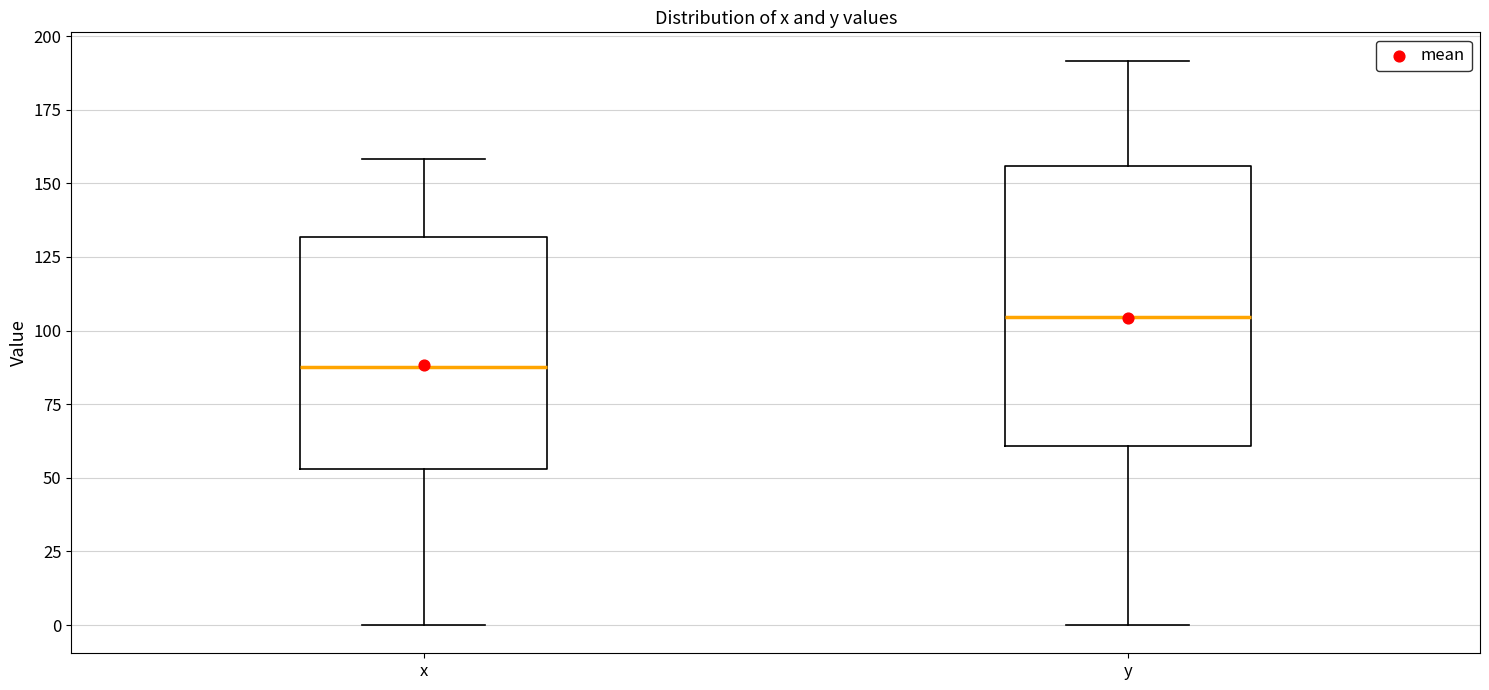

Which box has the lowest median line?

x